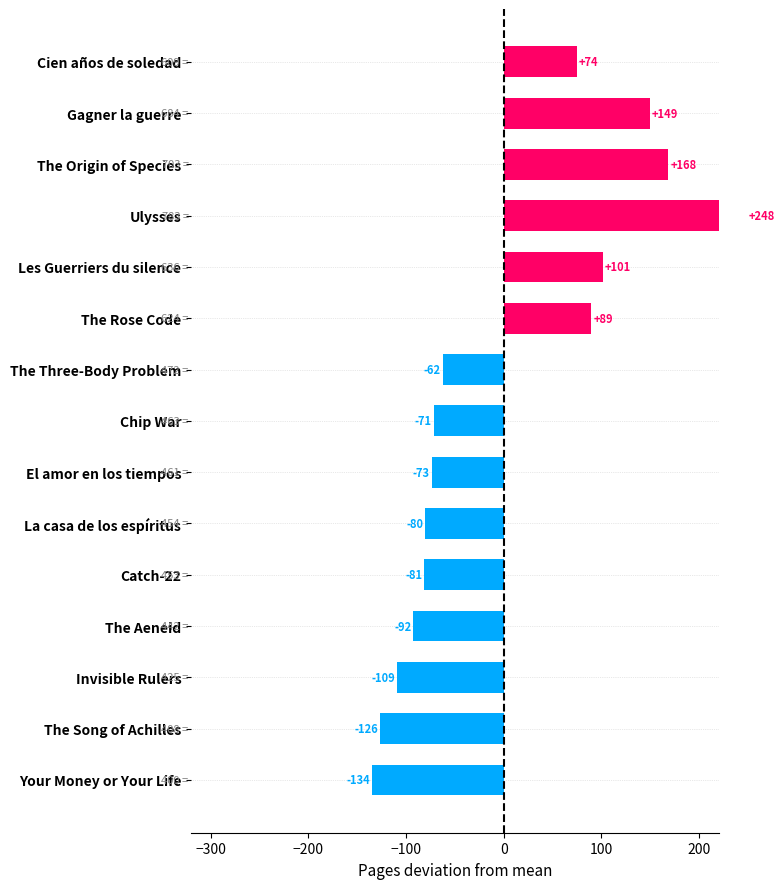

The value at The Song of Achilles is -126.5. True or false?

True